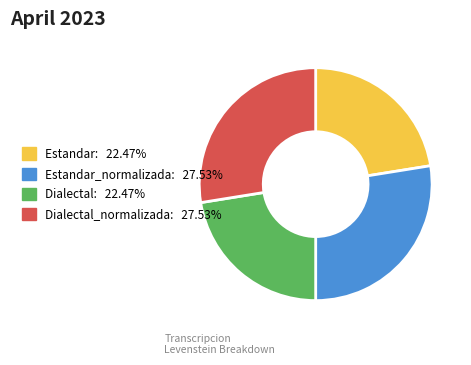

How many slices are in this pie chart?

4